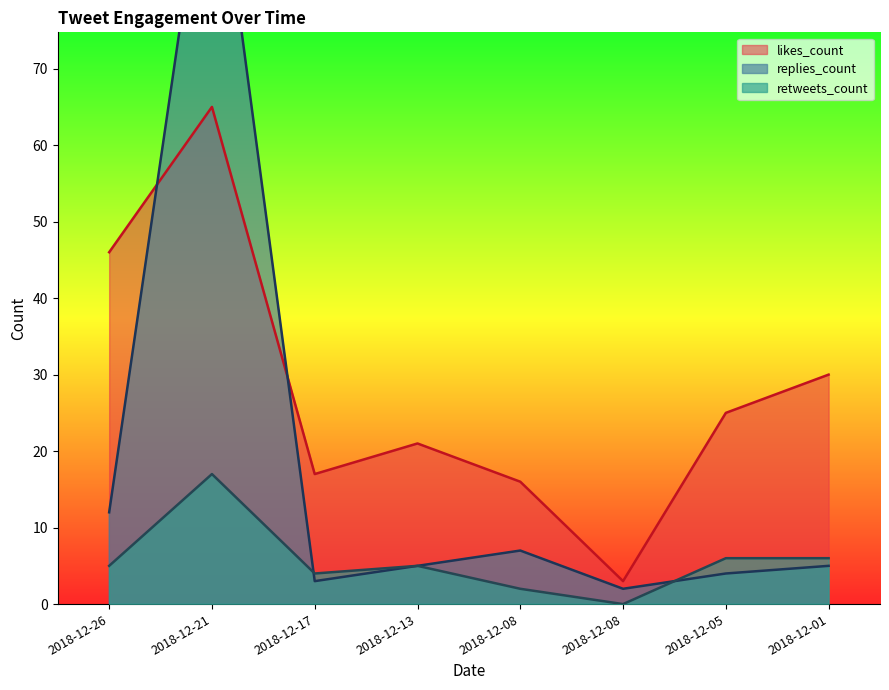

After their last crossing, which series has the higher values: retweets_count or replies_count?

retweets_count